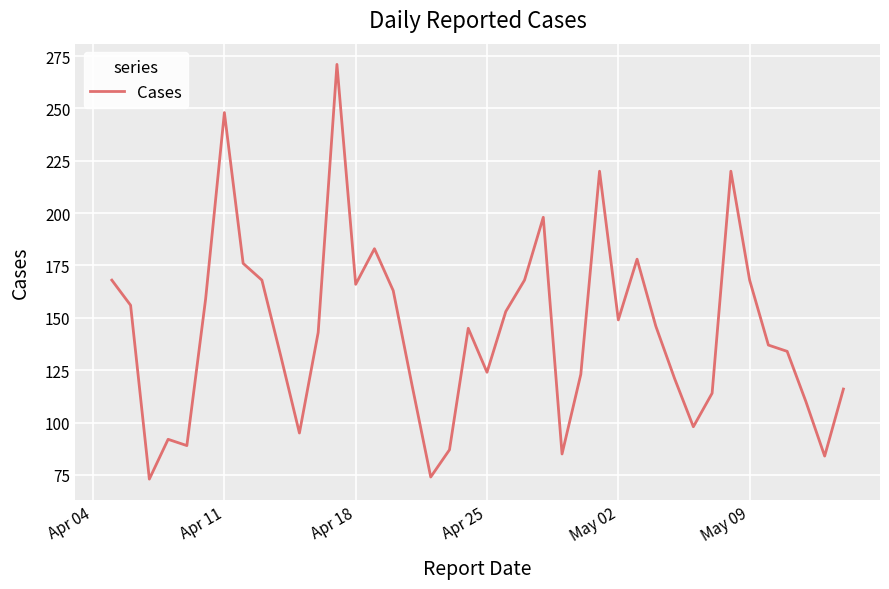

What is the difference between the maximum and minimum values?

198